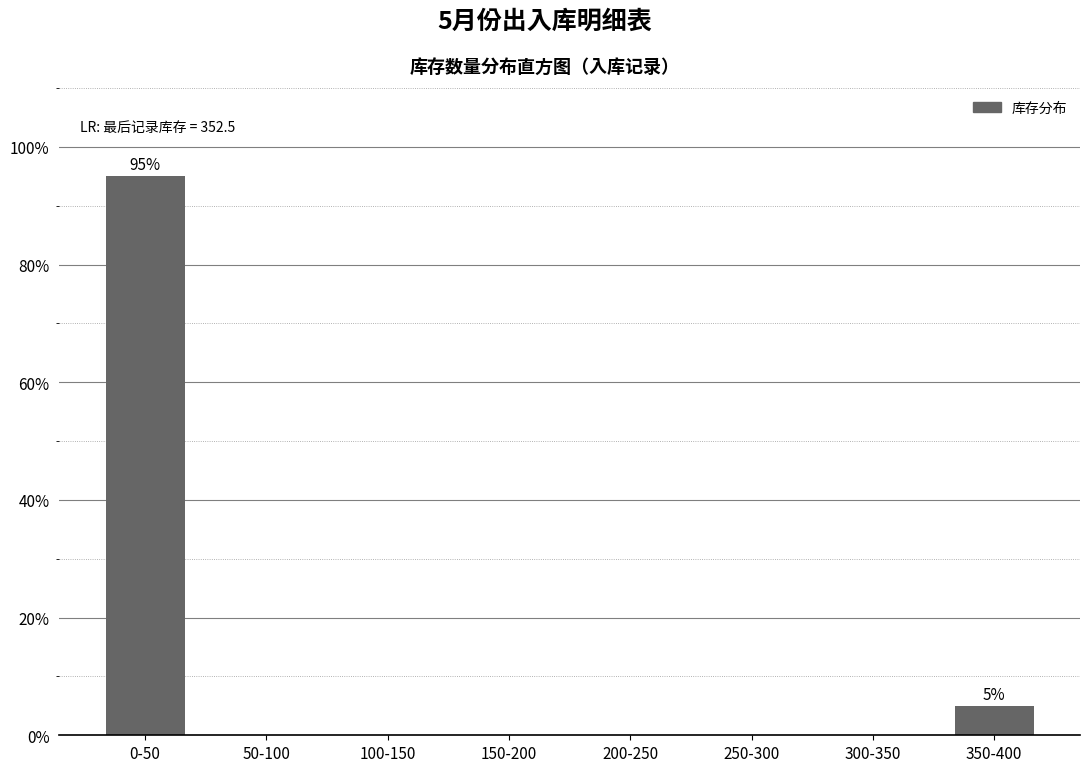

Reading left to right, transcribe all the data shown in this chart.

0-50=95	50-100=0	100-150=0	150-200=0	200-250=0	250-300=0	300-350=0	350-400=5